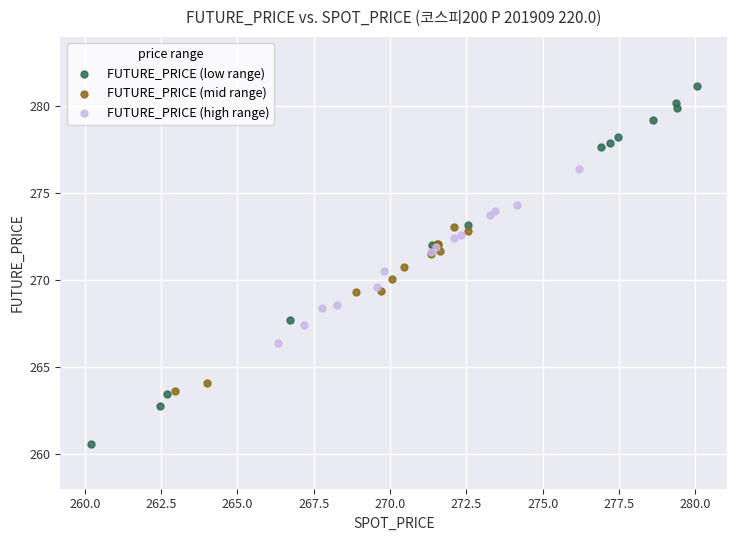

Which series reaches the minimum Y coordinate?

FUTURE_PRICE (low range)